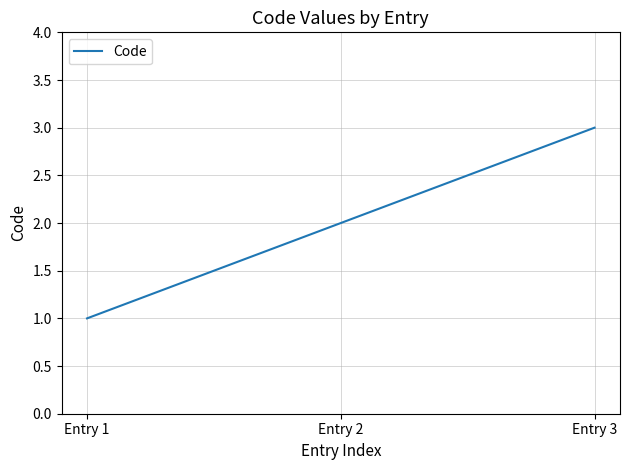

What is the change in value from Entry 2 to Entry 3?

+1